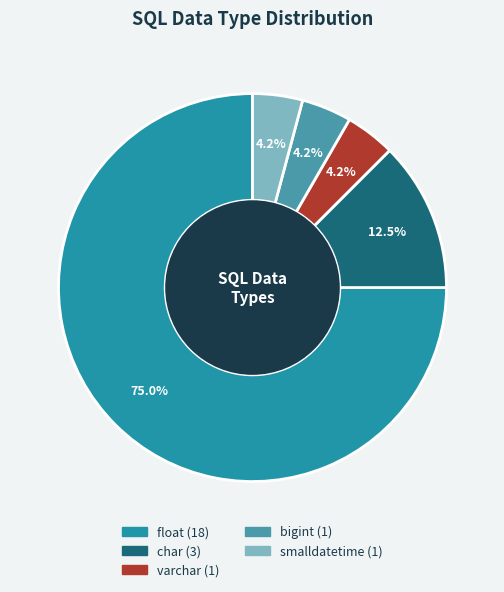

Which slice is the largest?

float